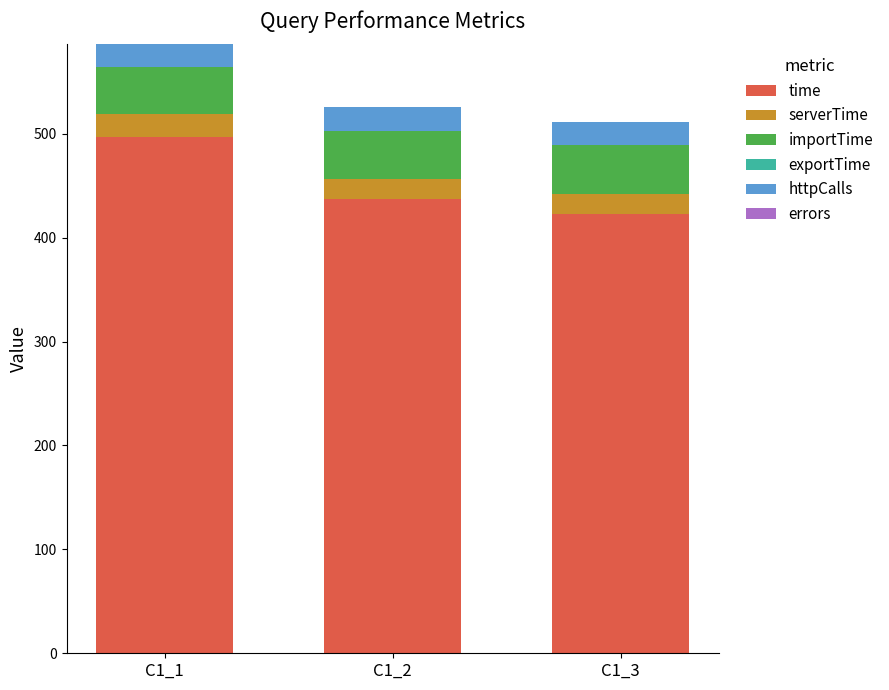

Count the number of data series in this chart.

5